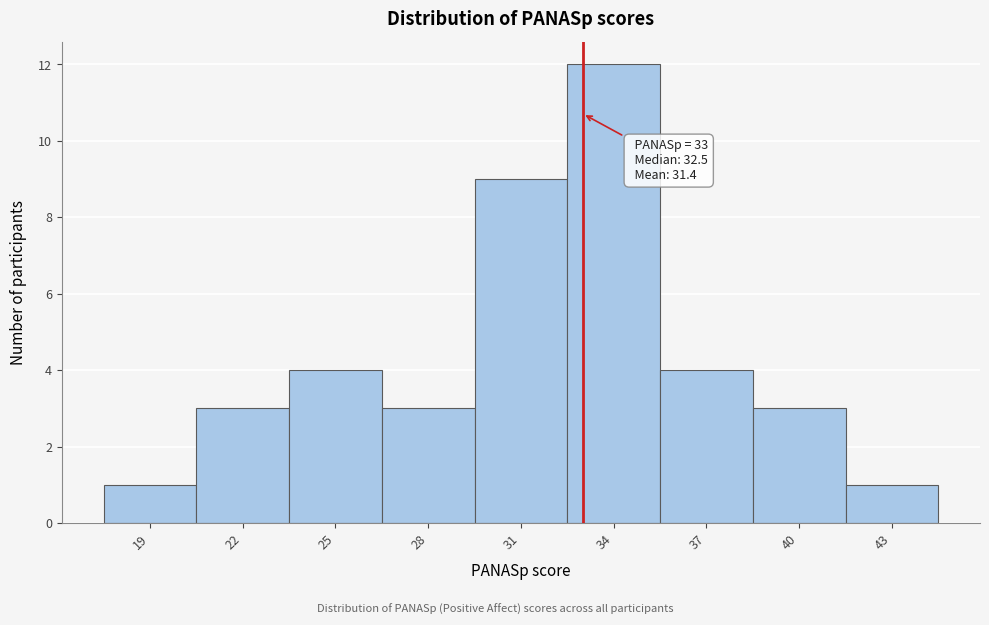

Over which range of the x-axis is the bar tallest?

32.5 to 35.5